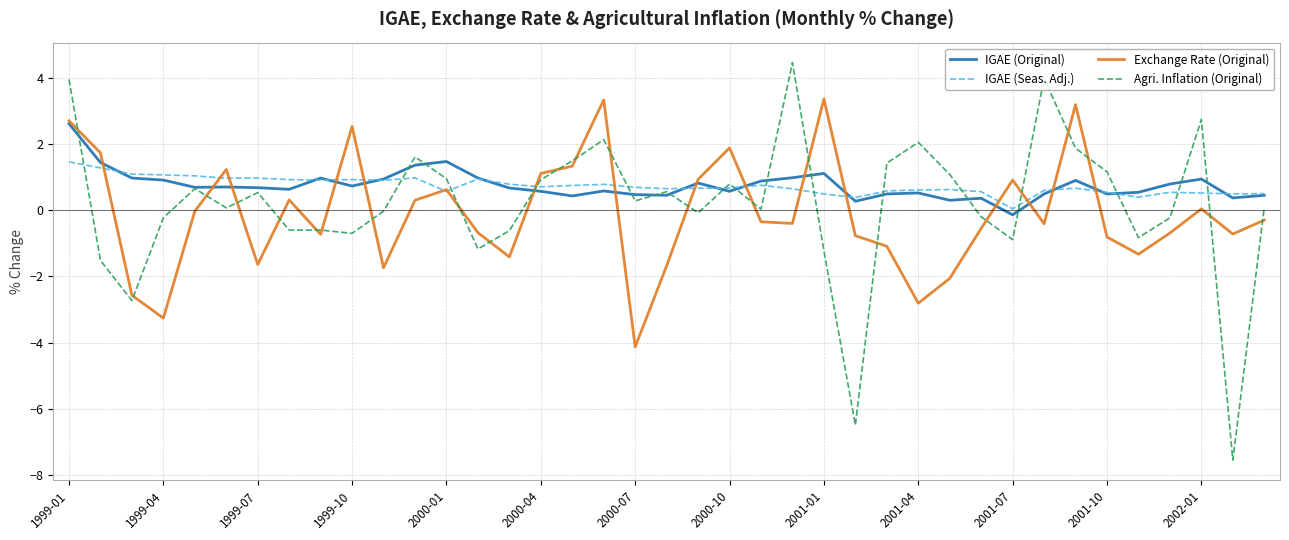

What is the lowest value of the Agri. Inflation (Original) series?

-7.5